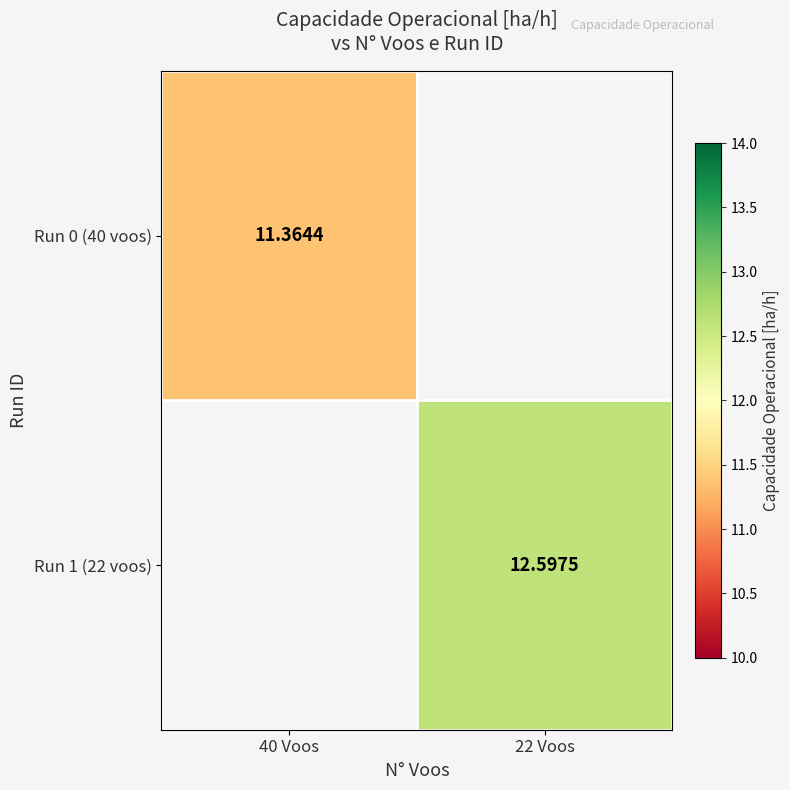

Is the value of Run 1 (22 voos) at 22 Voos greater than the value of Run 0 (40 voos) at 40 Voos?

Yes